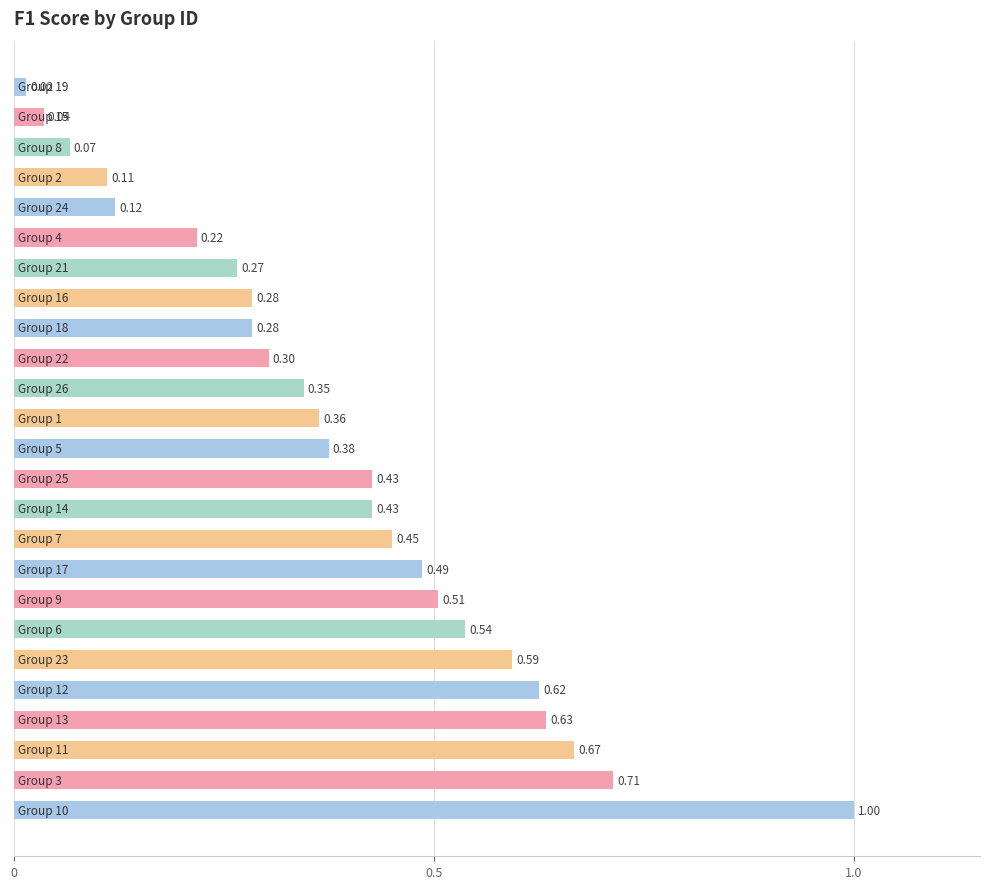

What is the sum of all values?

9.9